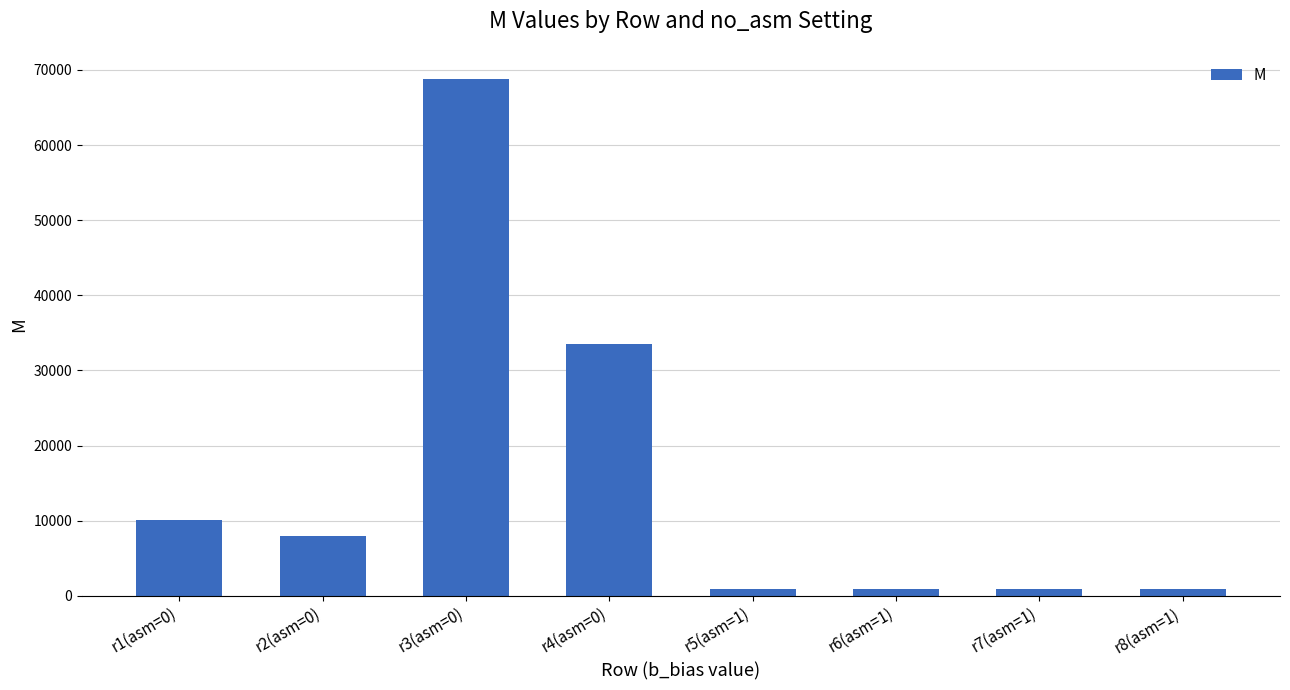

Which has a higher value, r1(asm=0) or r7(asm=1)?

r1(asm=0)